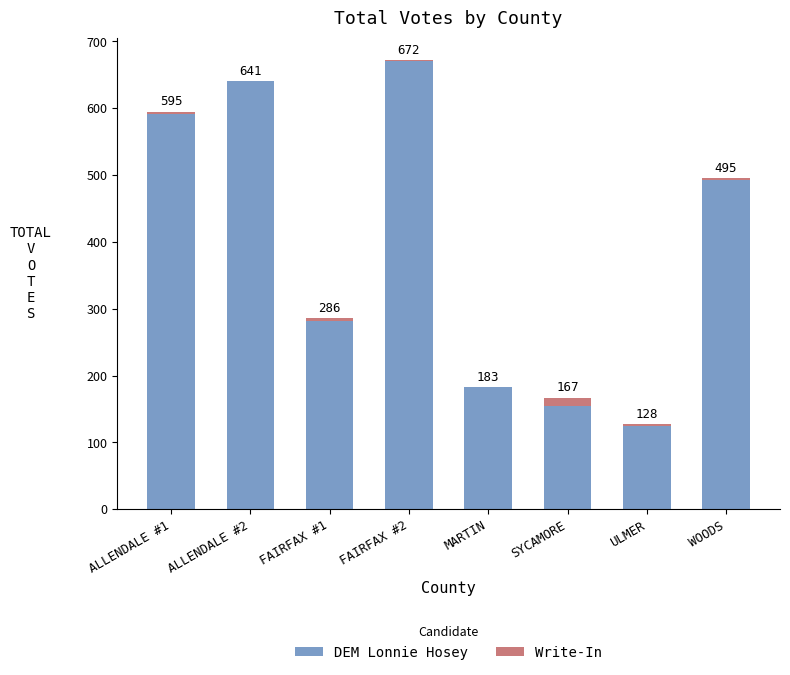

Are the bars horizontal?

No